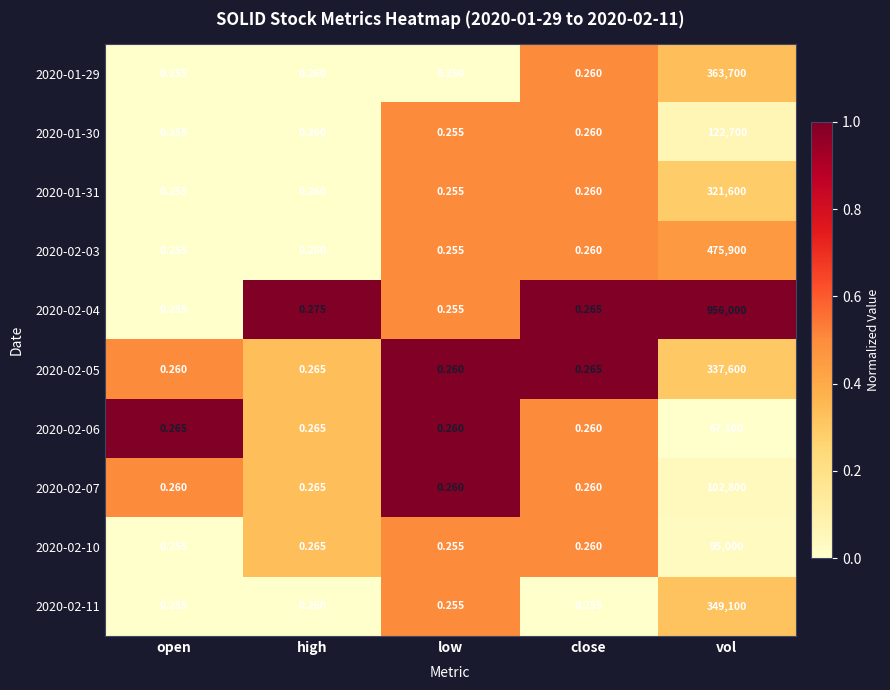

Which label corresponds to the smallest value in the chart?

low